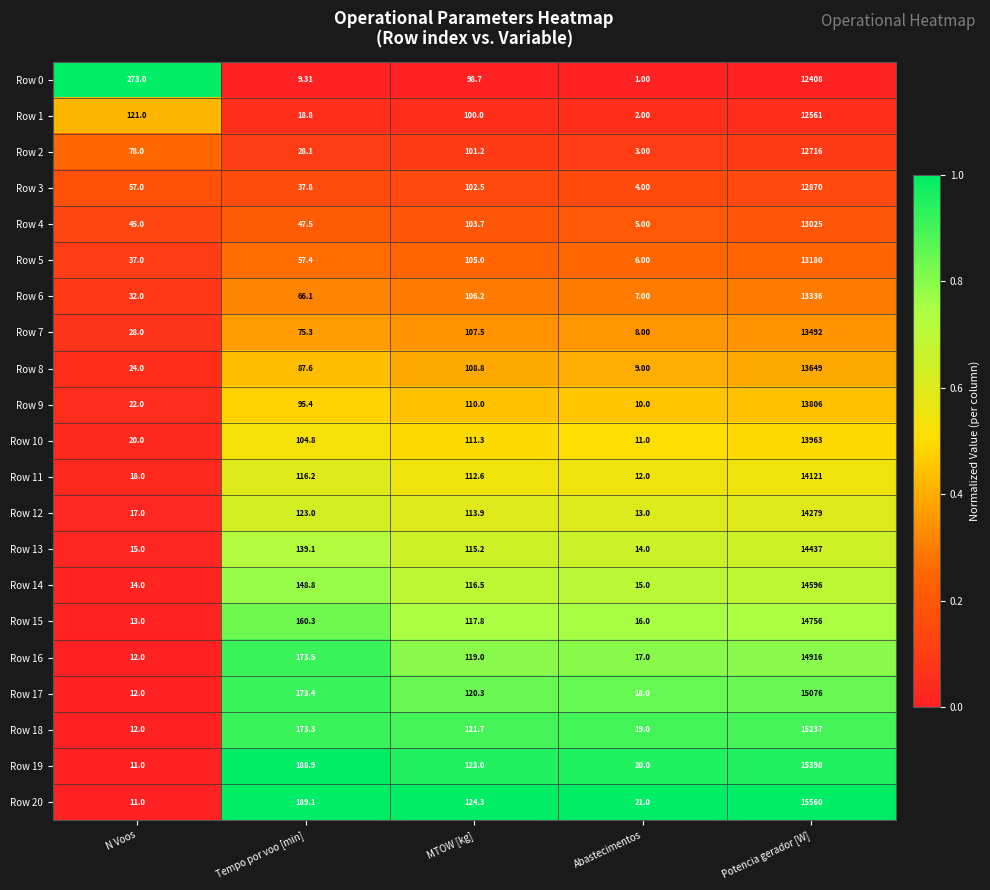

List the labels in order of Row 20 value, smallest first.

N Voos, Abastecimentos, MTOW [kg], Tempo por voo [min], Potencia gerador [W]